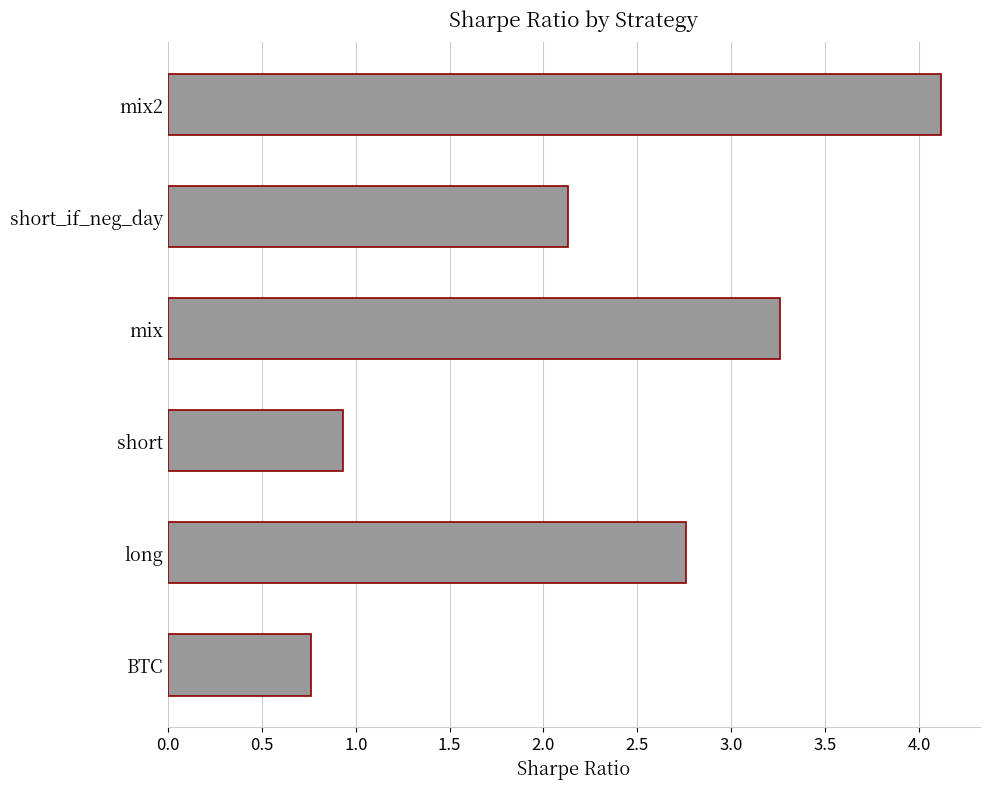

At which label is the value closest to 2?

short_if_neg_day